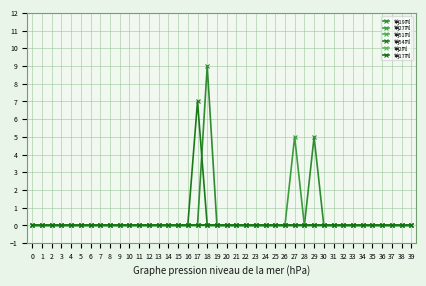

Is this an area chart (filled region under the line)?

No